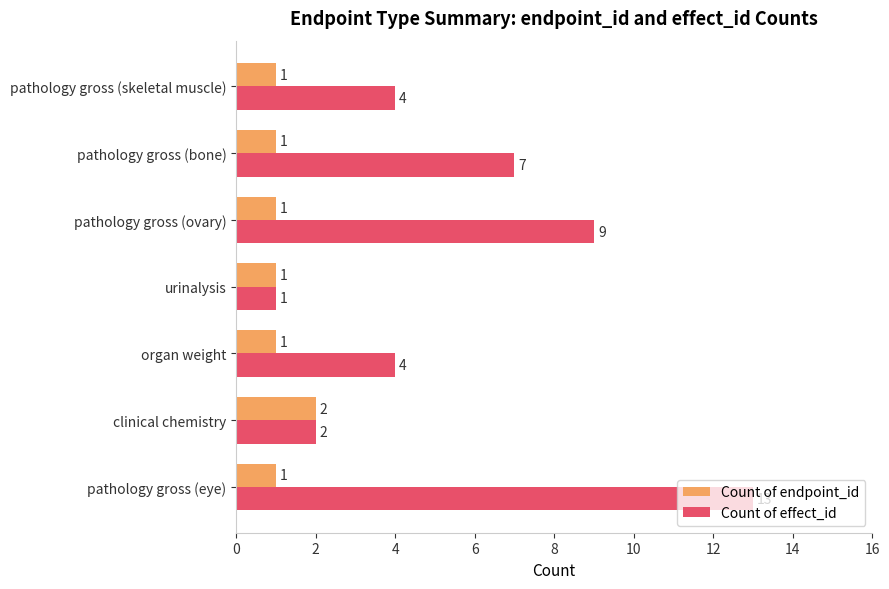

At which label is Count of effect_id closest to 7?

pathology gross (bone)